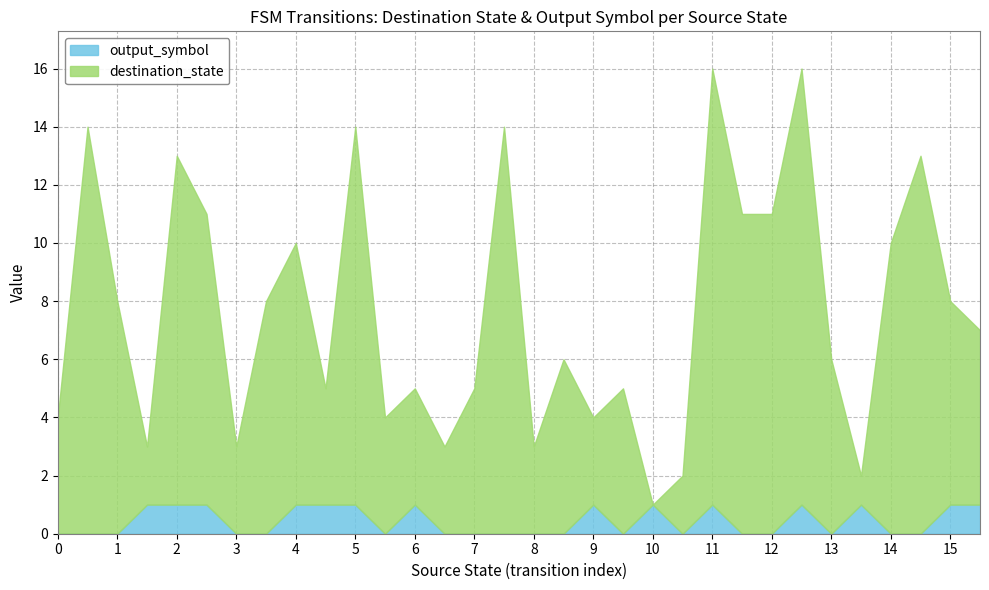

What are all the series names shown in the legend?

output_symbol, destination_state